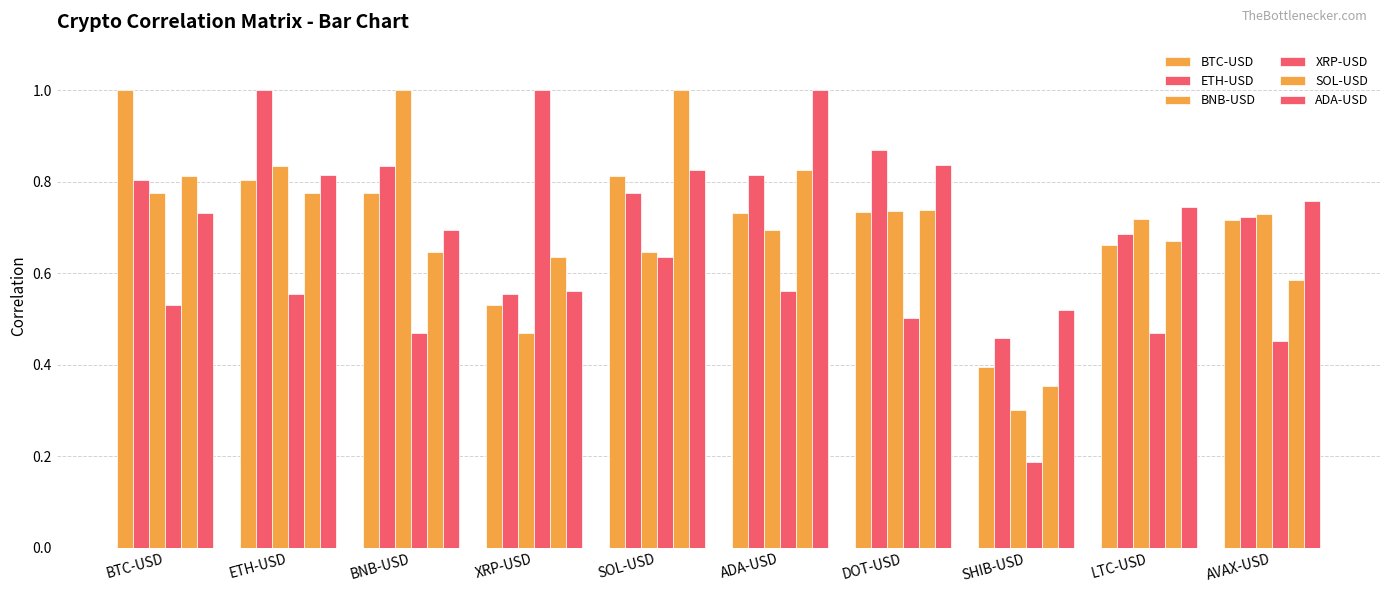

What is the maximum value for ADA-USD?

1.0